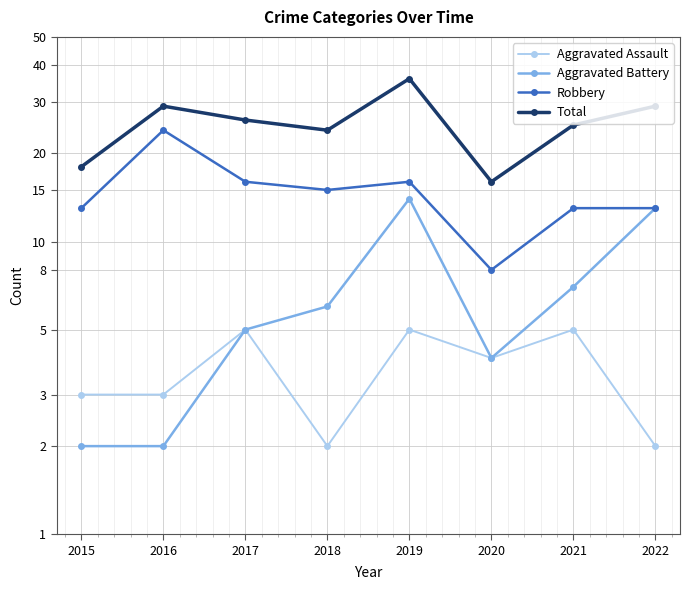

True or false: Total has more than 0 points higher than both neighbors.

True